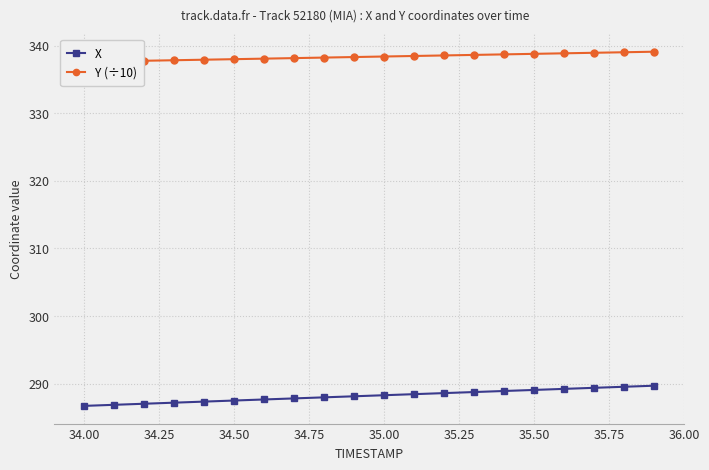

The value of X at 34.50 is 446.2. True or false?

False